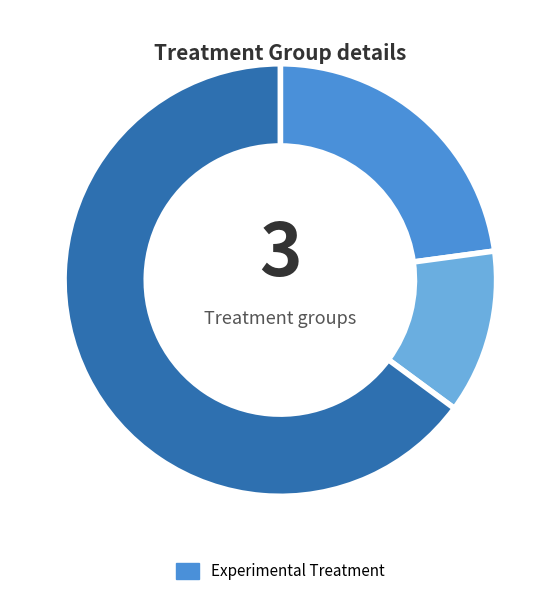

How many slices are in this pie chart?

3